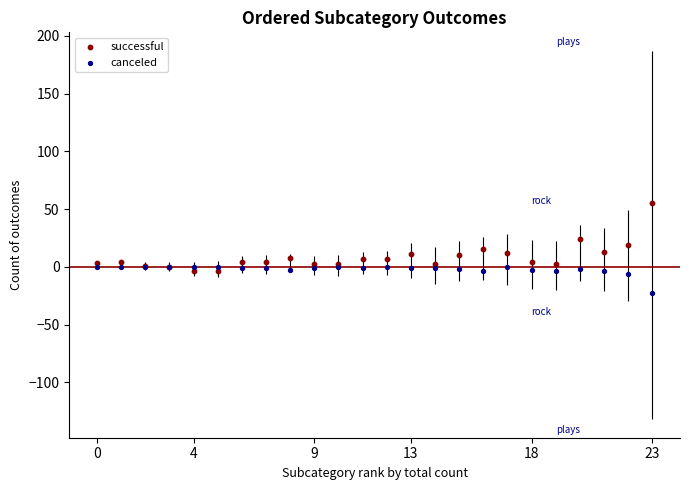

Which series reaches the minimum Y coordinate?

canceled